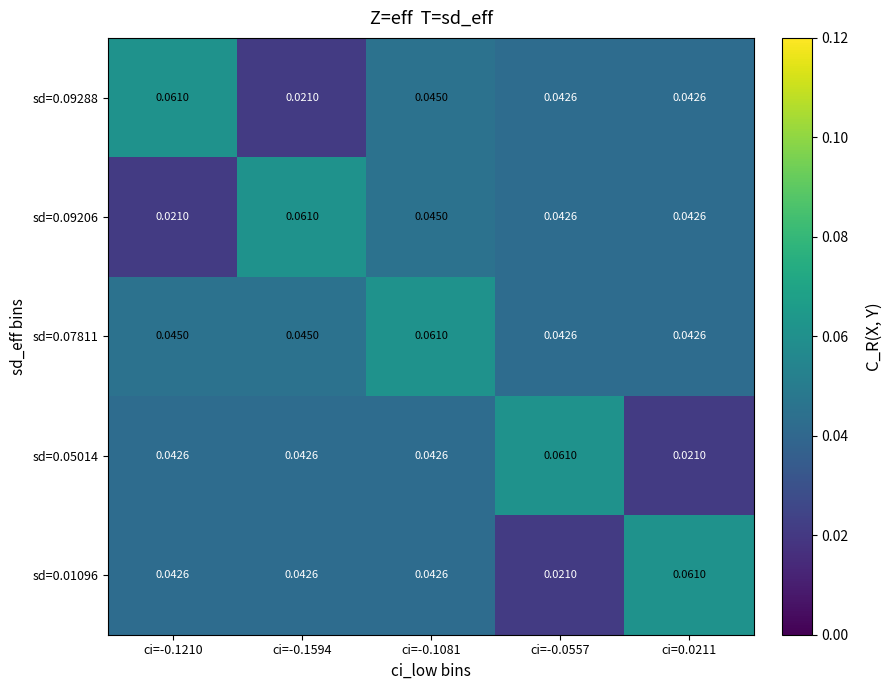

Is the value of sd=0.05014 at ci=-0.1594 greater than the value of sd=0.09288 at ci=-0.1594?

Yes